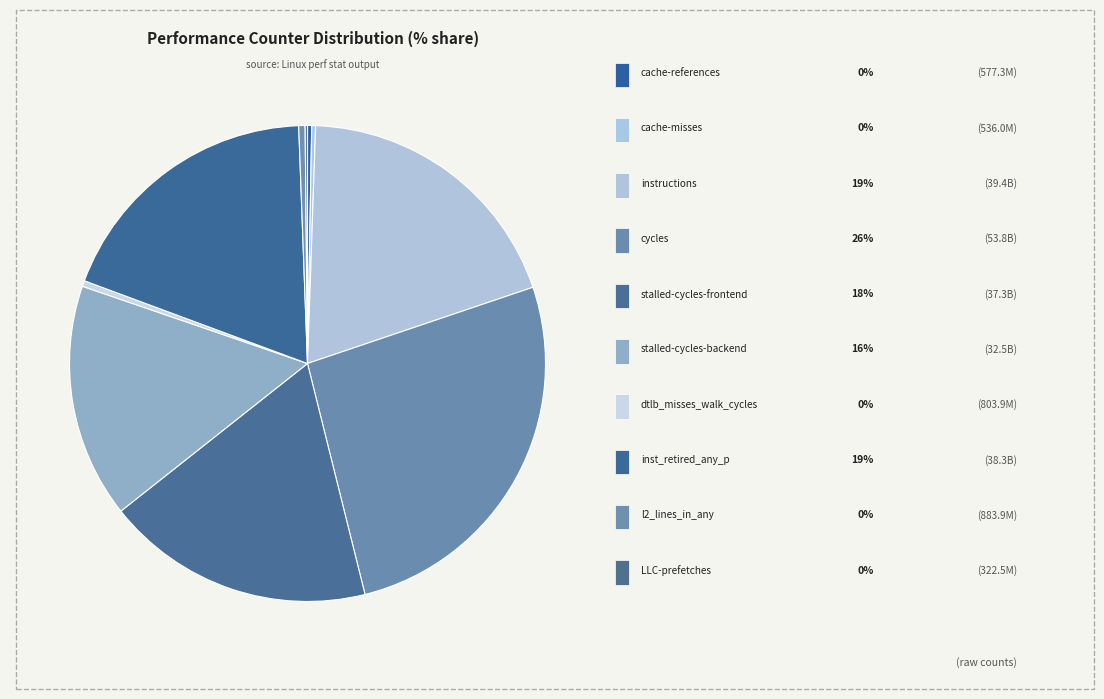

Does any single category account for the majority?

No